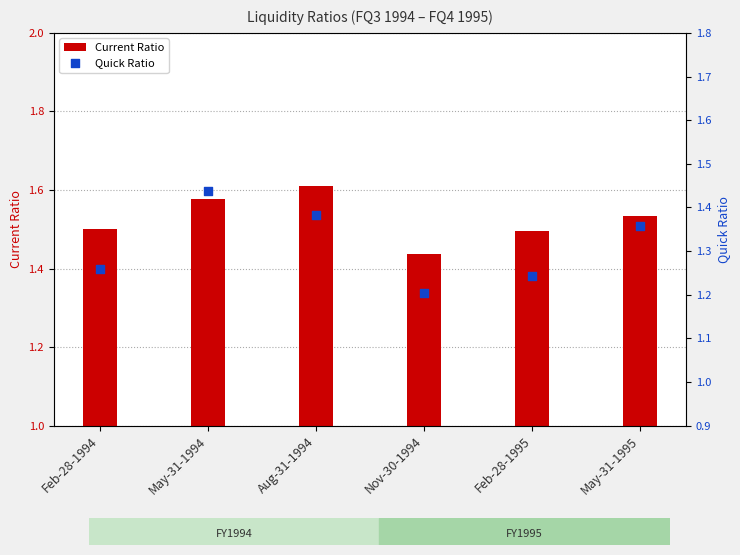

What are all the series names shown in the legend?

Current Ratio, Quick Ratio